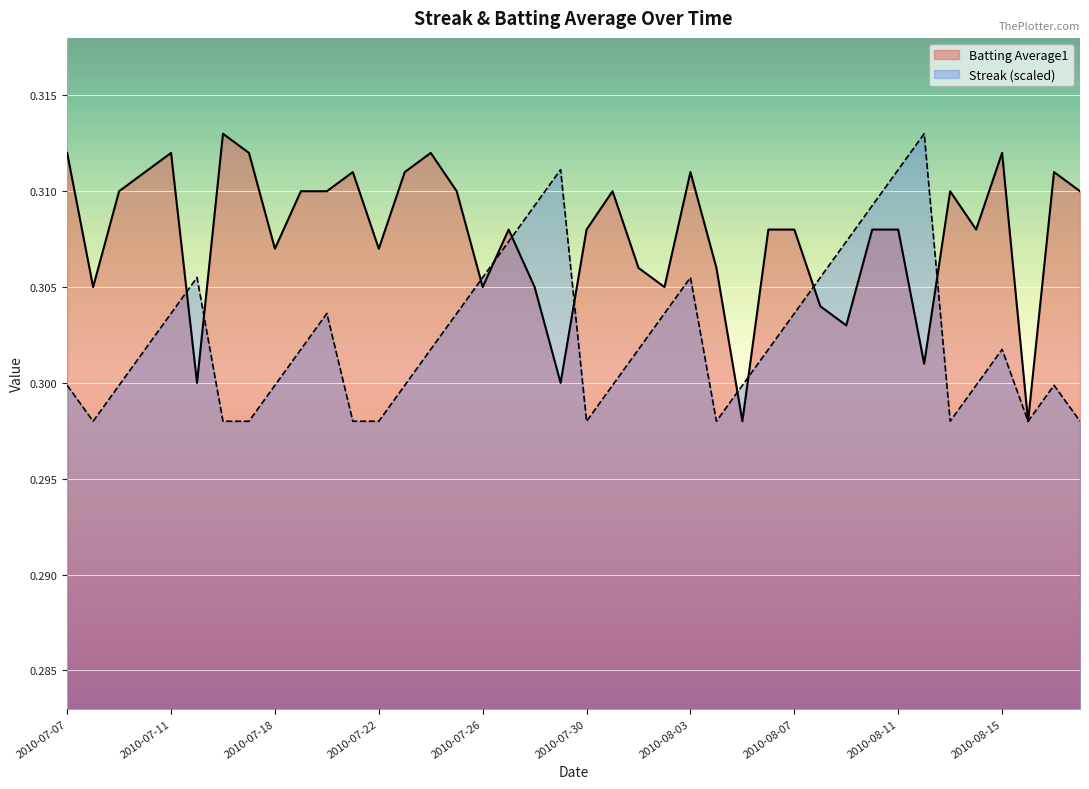

Which series ends up on top after the final intersection of Batting Average1 and Streak?

Batting Average1